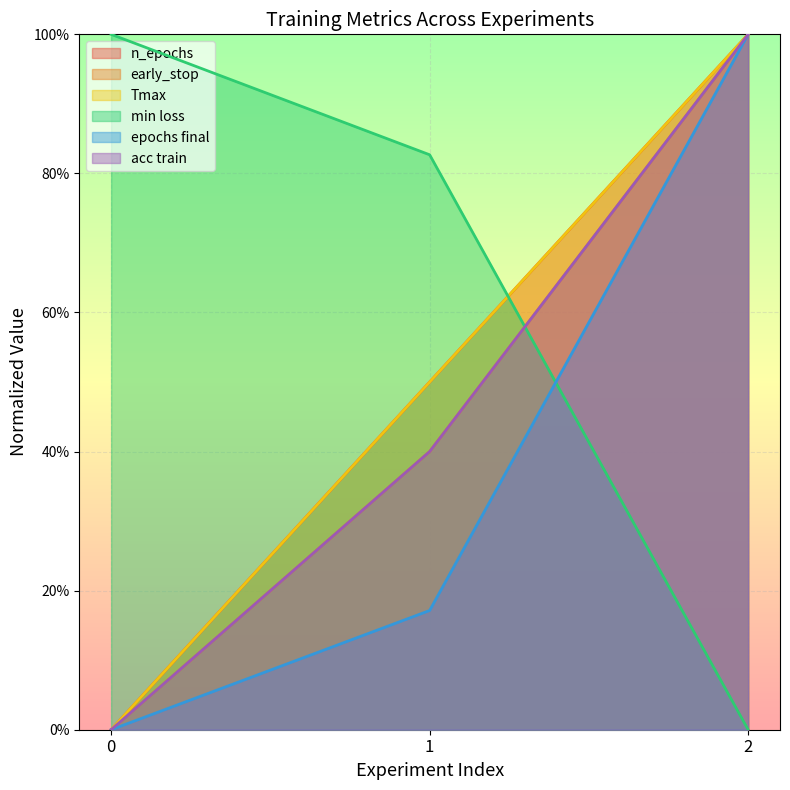

Which has a higher value, 2 or 0?

2